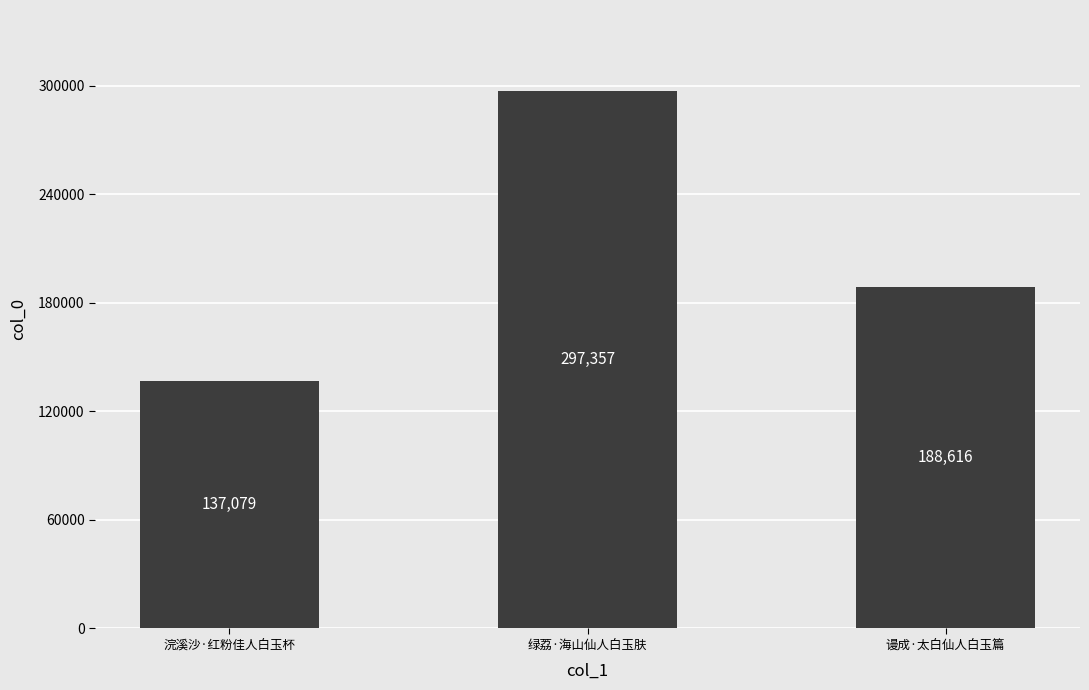

Reading right to left, list all the values displayed in this chart.

188616	297357	137079